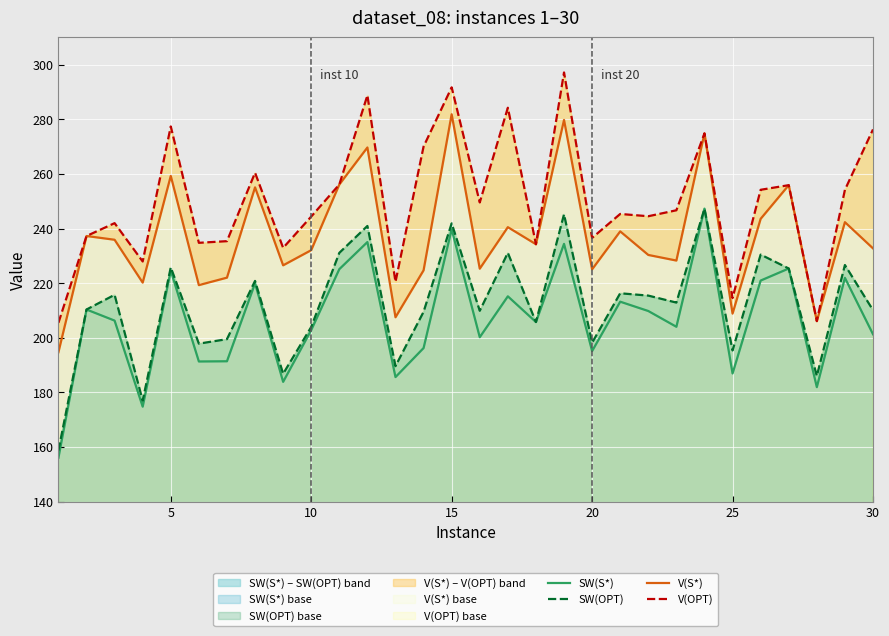

How many lines are shown in the chart?

4